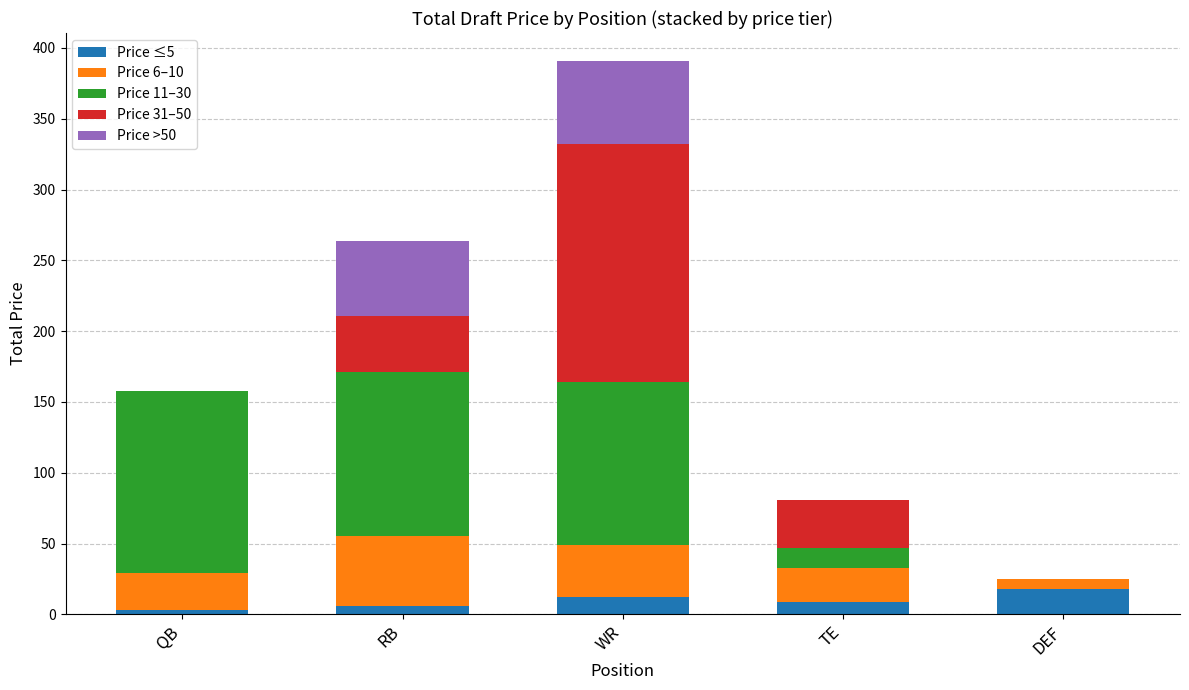

What is the total value across all series at TE?

81